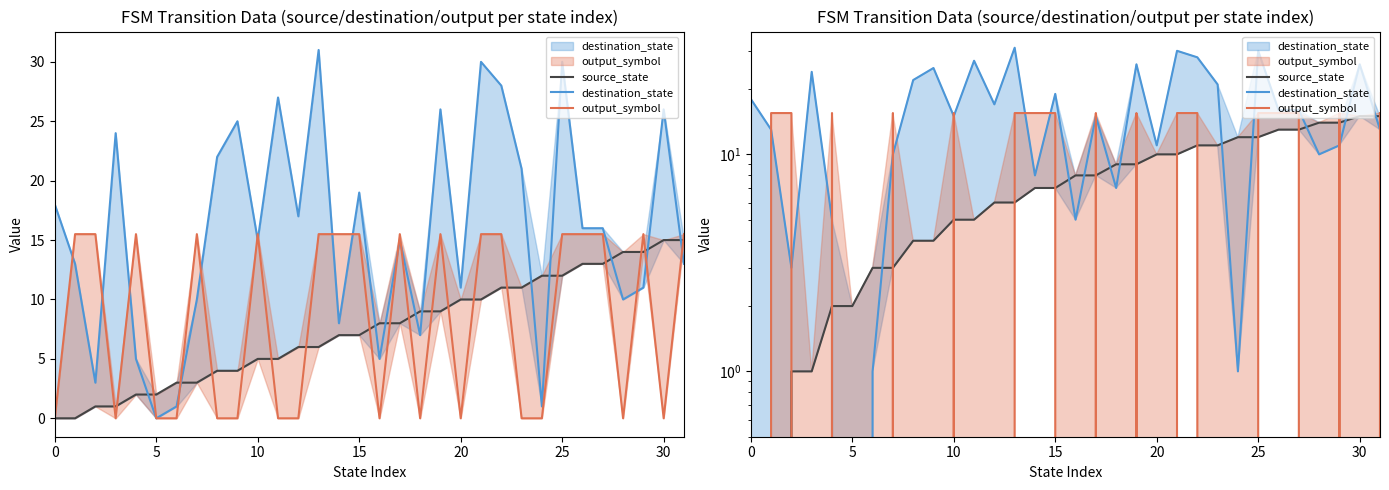

The value of source_state at 27 is 13.0. True or false?

True